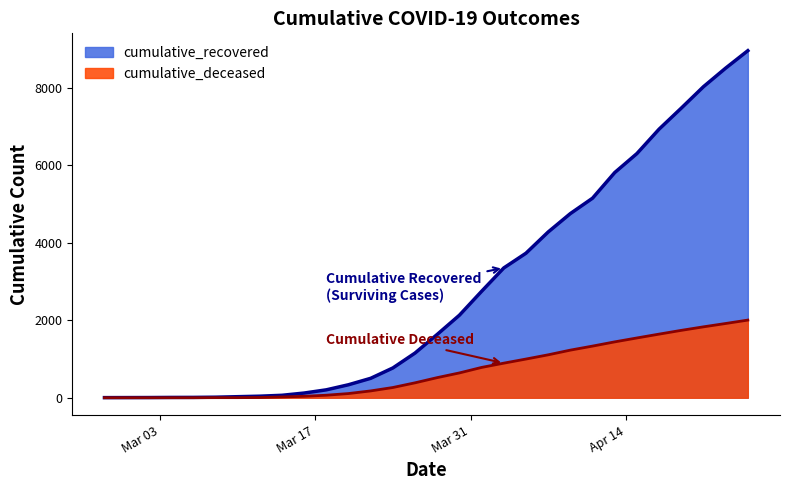

What is the highest value of the cumulative_deceased series?

2003